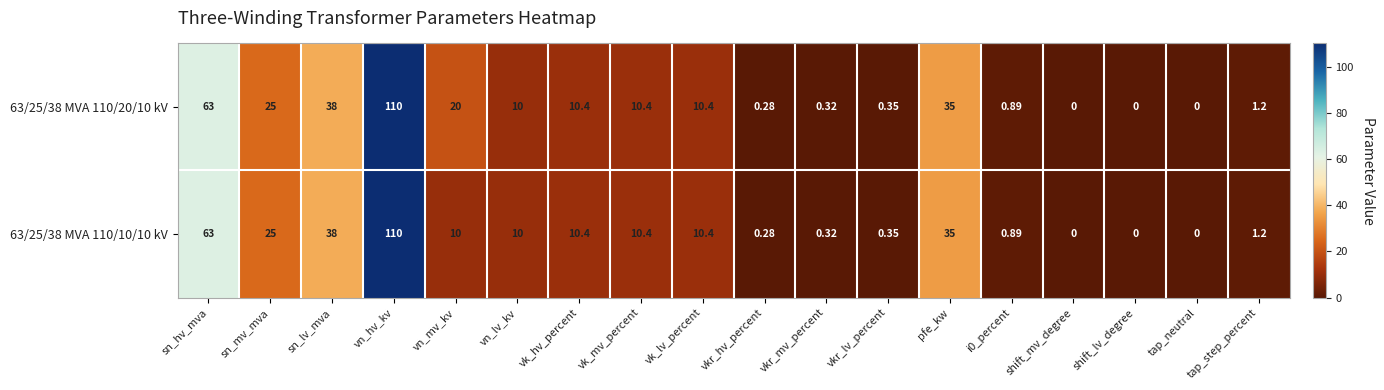

At which category is the sum across all series the highest?

vn_hv_kv